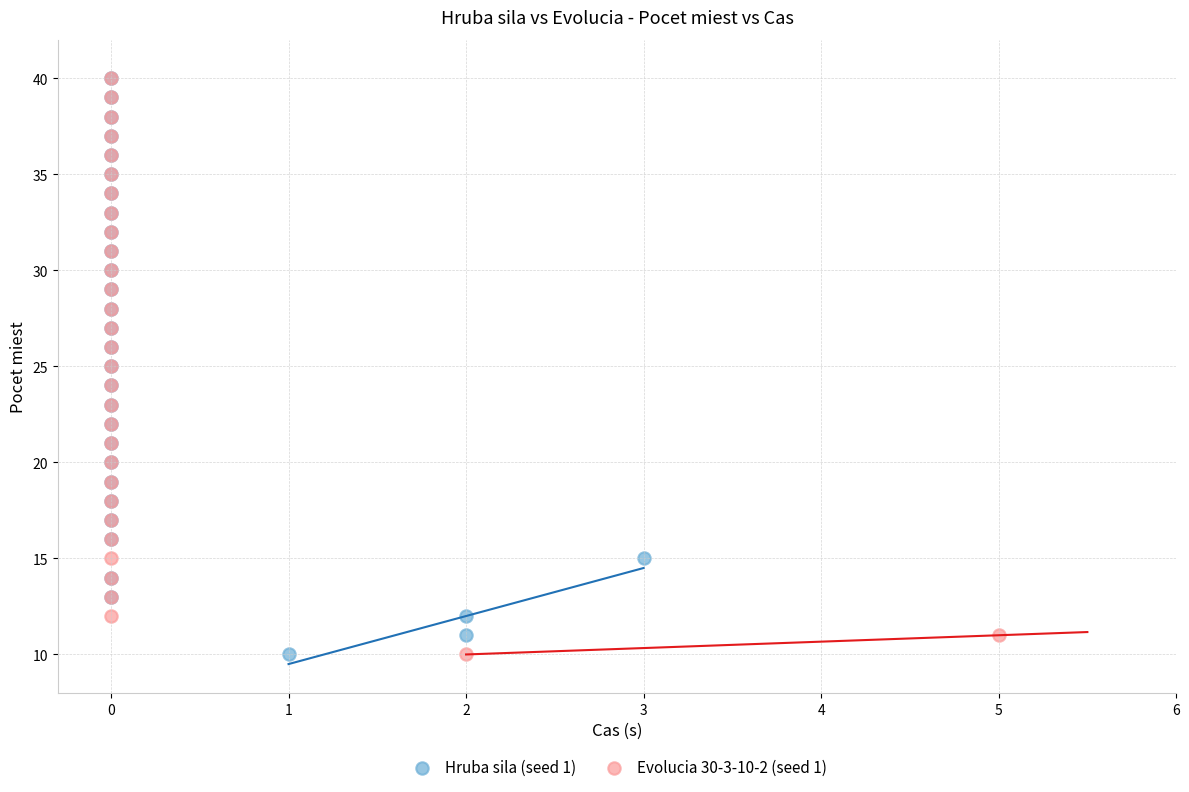

What are all the series names shown in the legend?

Hruba sila (seed 1), Evolucia 30-3-10-2 (seed 1)